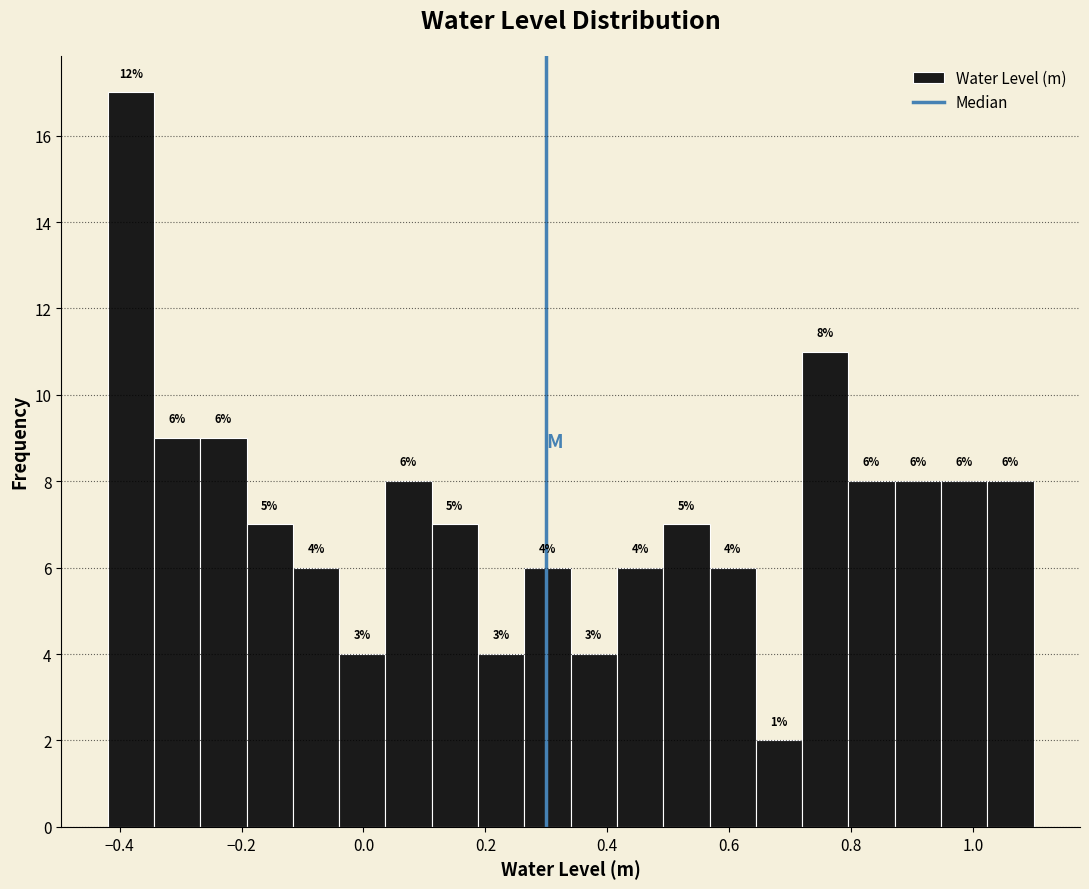

Read against the x-axis, roughly where is the centre of the tallest bar?

-0.38